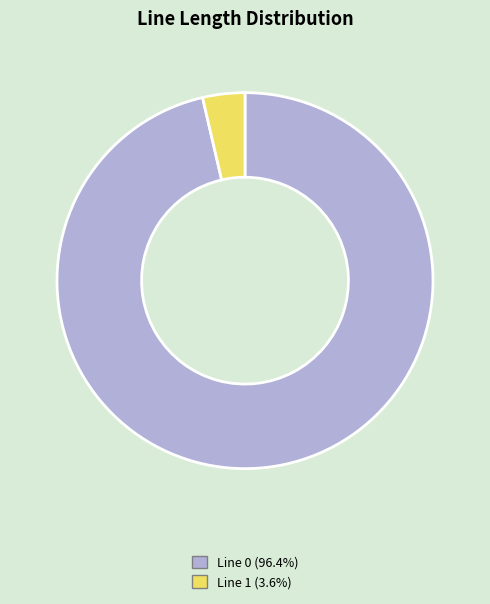

Does any single category account for the majority?

Yes